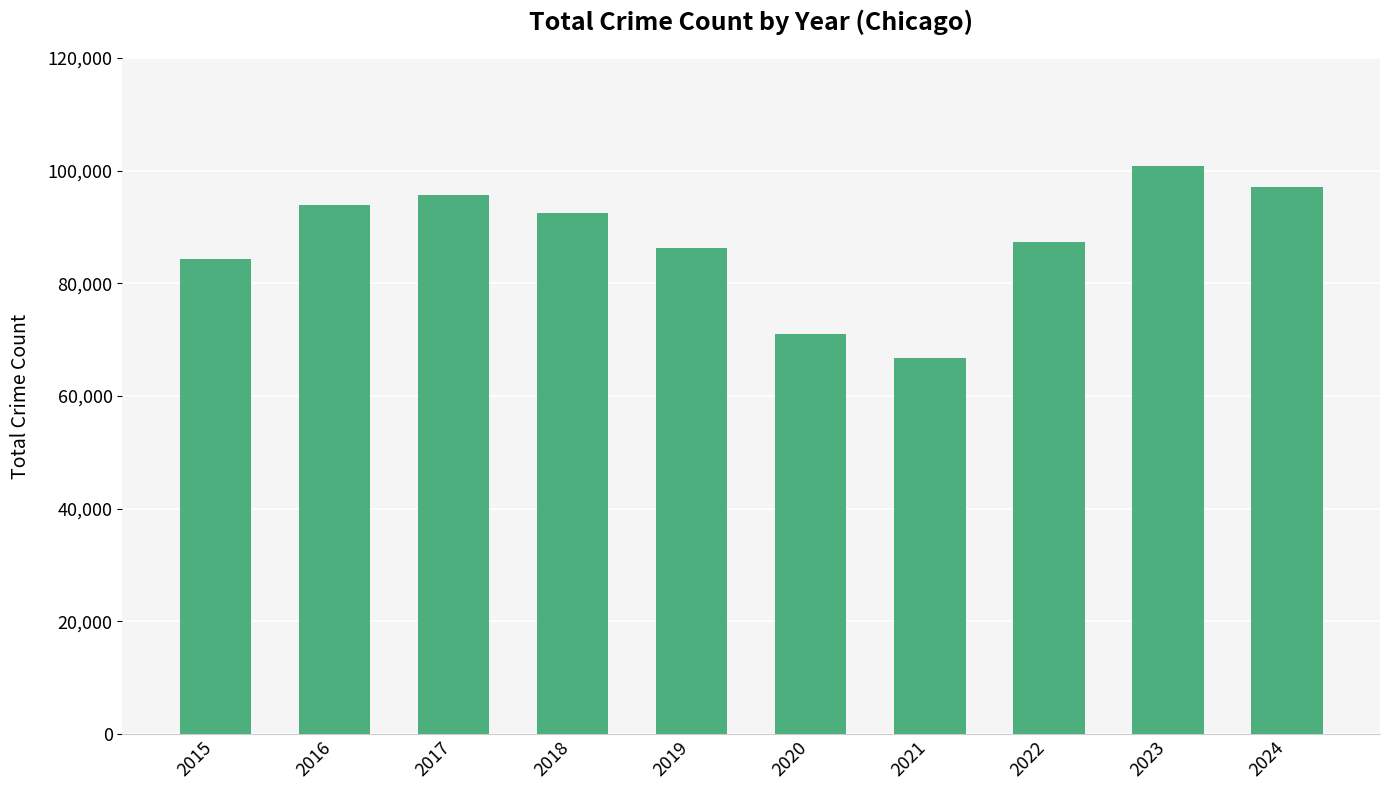

Which category has the highest value across all series?

2023